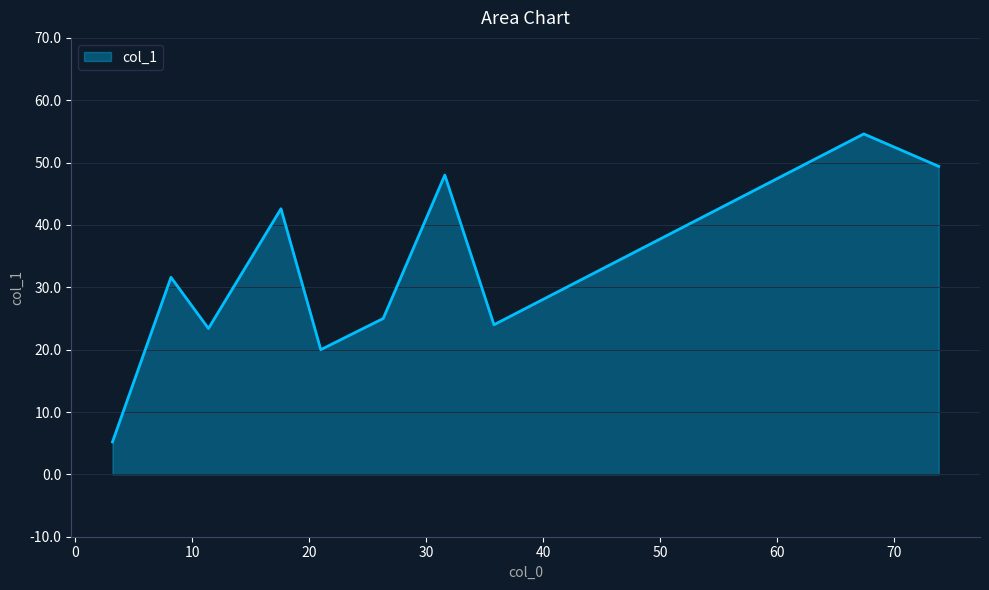

What is the greatest value displayed?

54.6